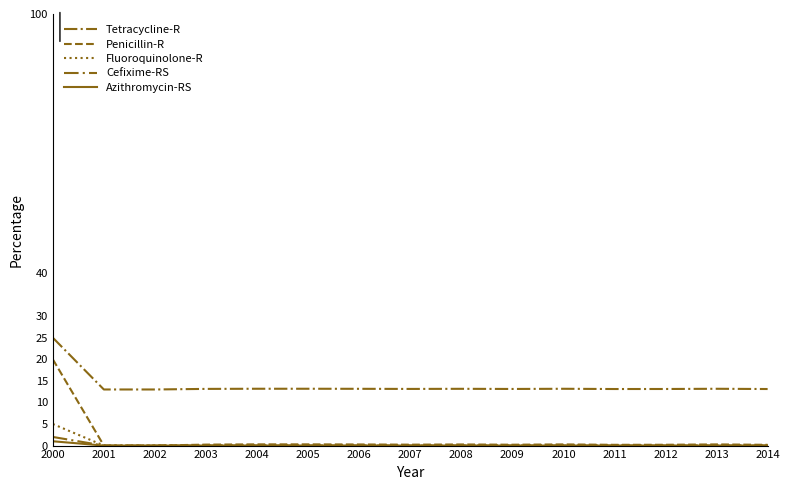

What is the difference between the maximum and second lowest values in the Cefixime-RS series?

2.0